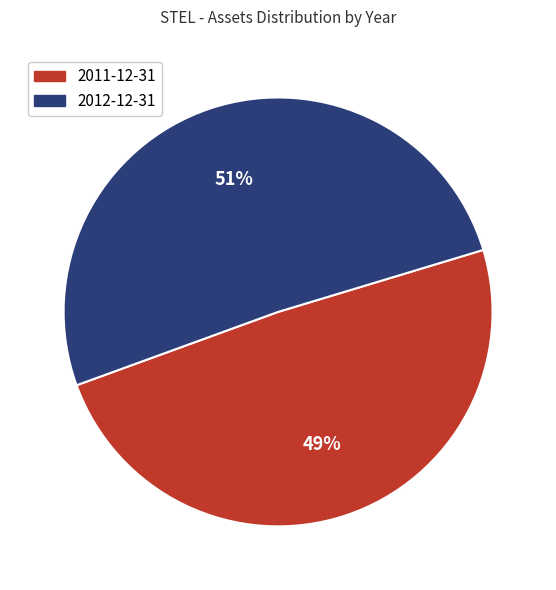

To the nearest percent, what is the difference between the largest and smallest slice percentages?

2%